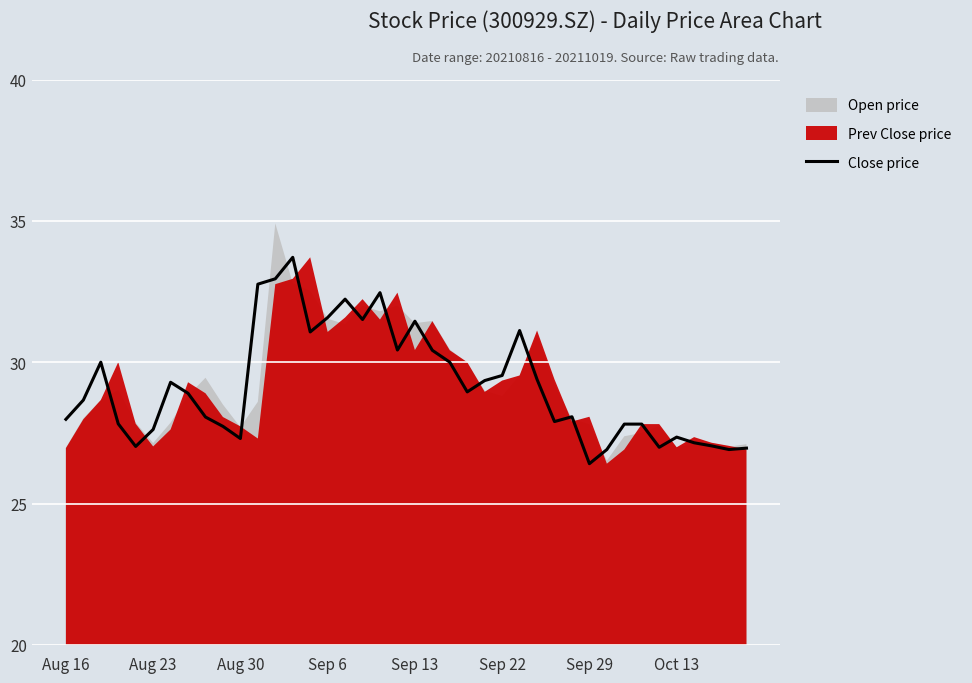

At which label does Close price reach its minimum?

Sep 29